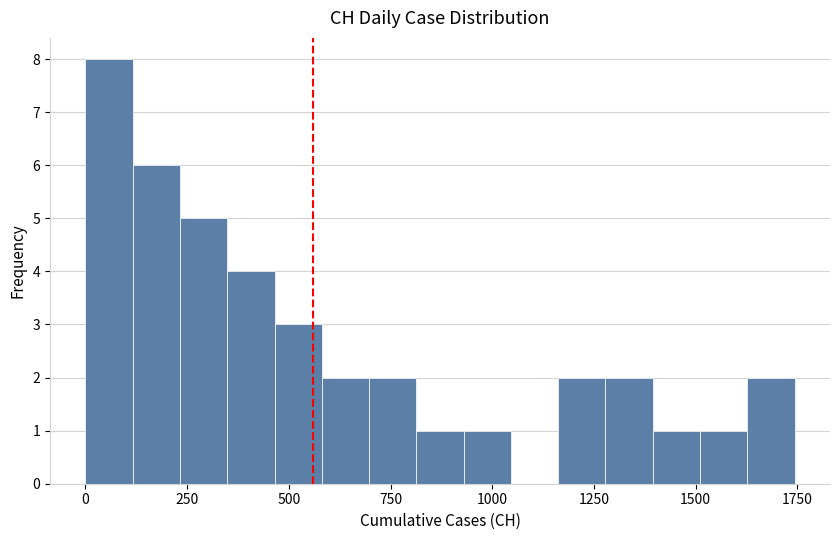

Read against the x-axis, roughly where is the centre of the tallest bar?

50